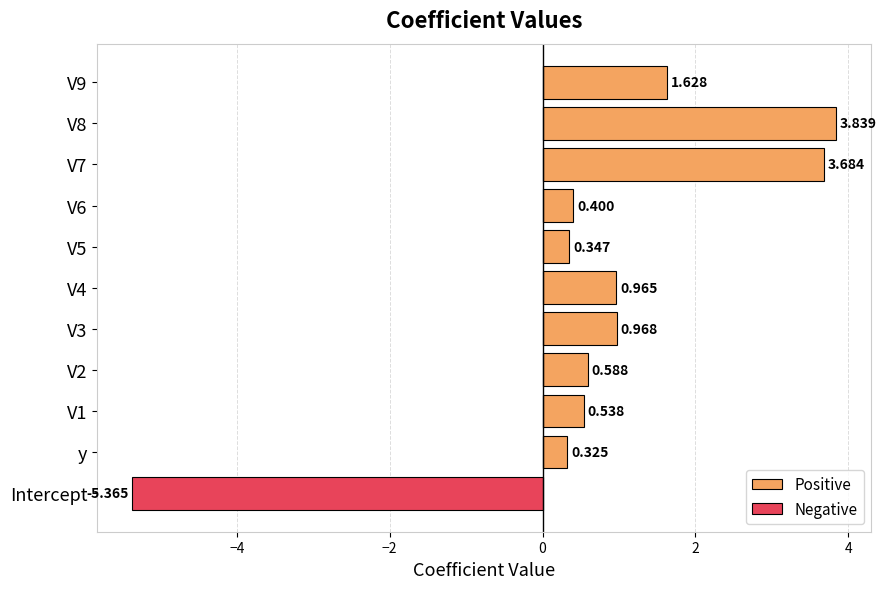

How many bars are there in each group?

2